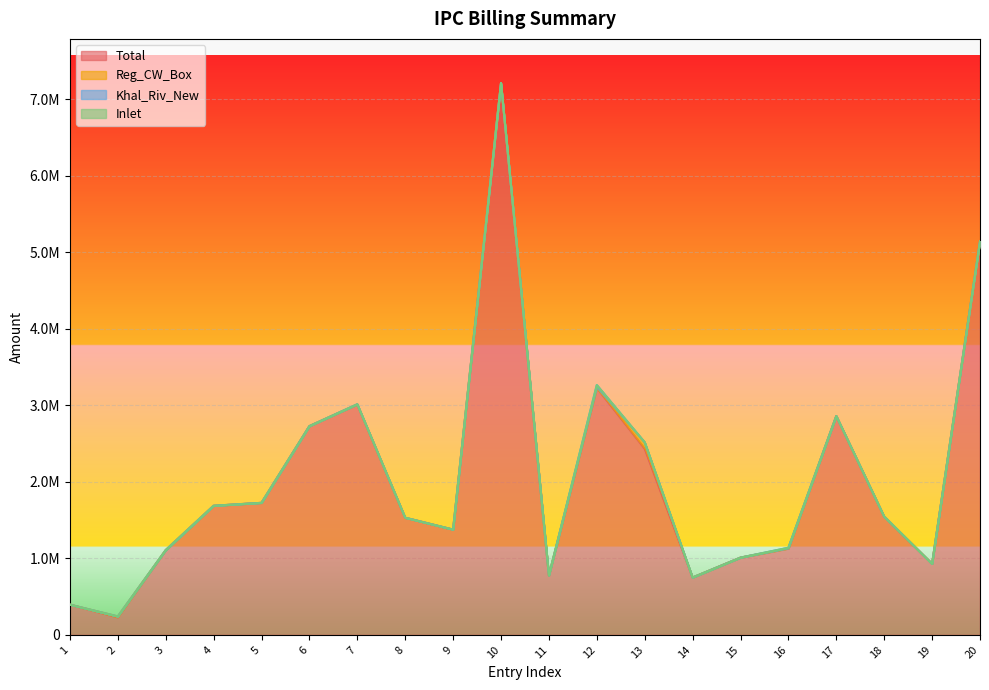

Which series has the largest total across all categories?

Total